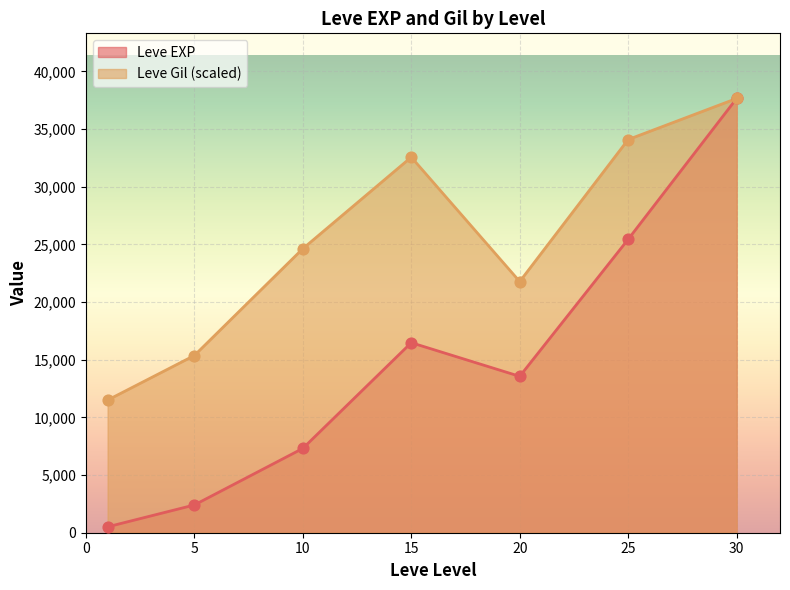

Which series has the widest spread of Y values?

Leve EXP